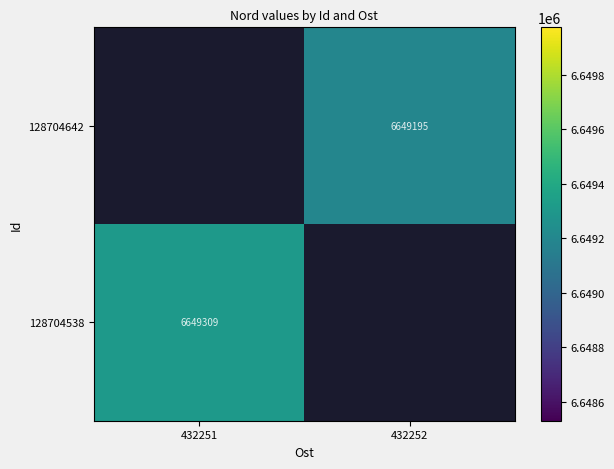

The 128704642 series shows 3672149 at 432252. True or false?

False